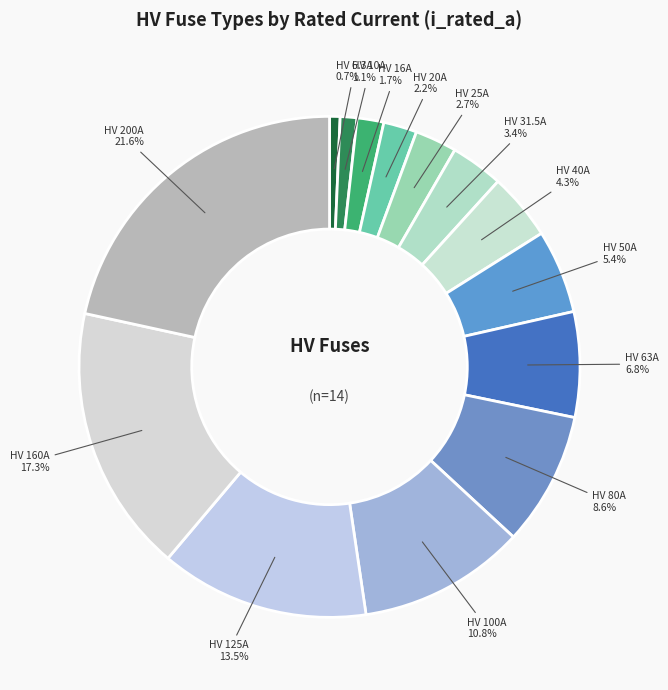

Does any single category account for the majority?

No